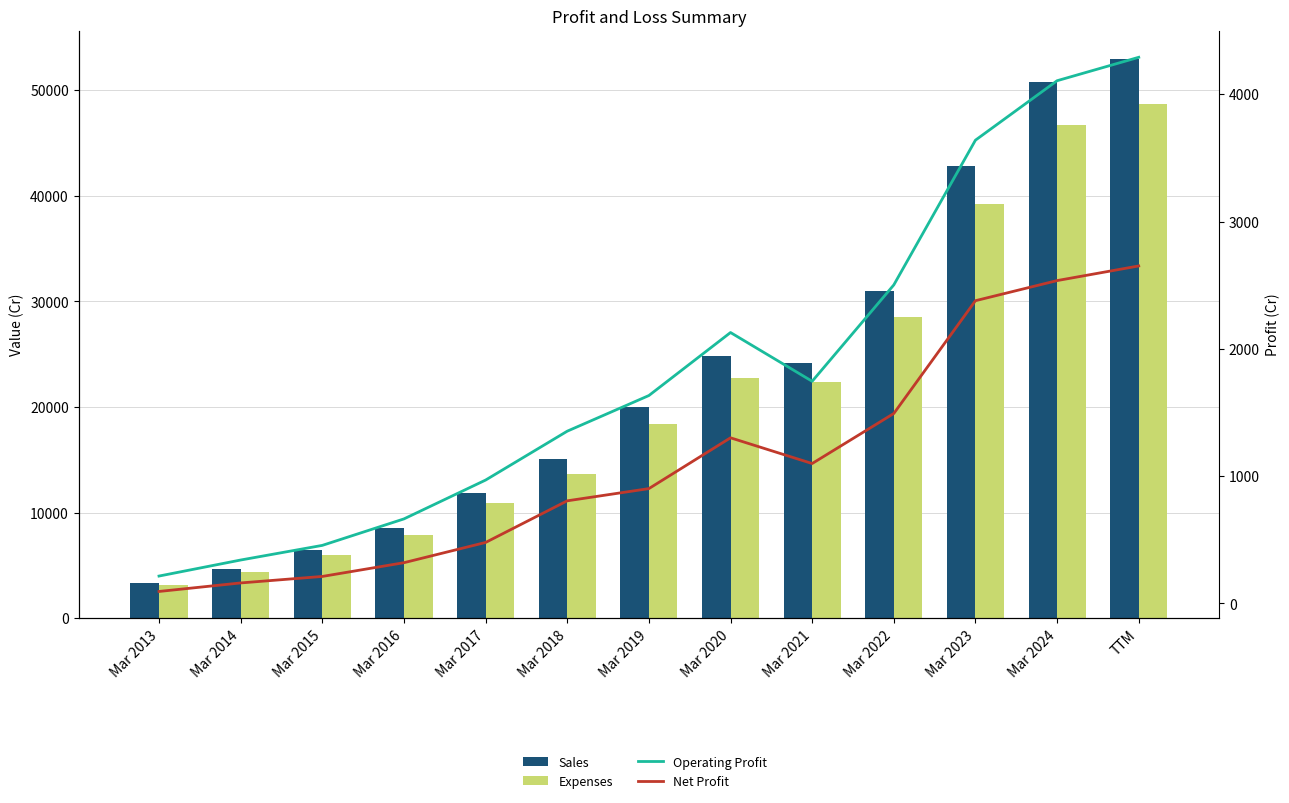

What is the difference between the highest and lowest values at Mar 2021?

23044